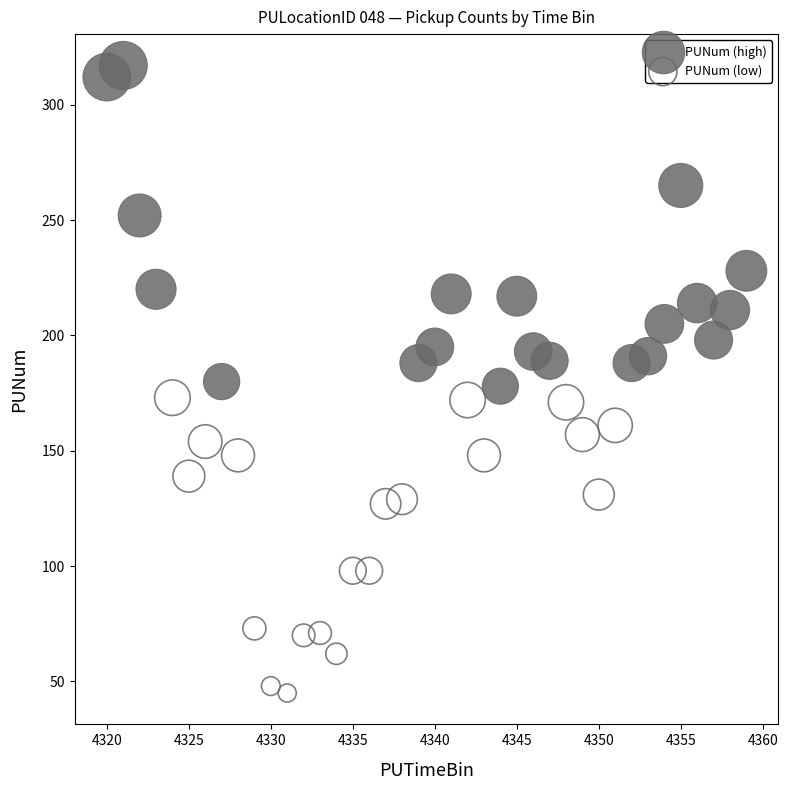

Which series reaches the minimum Y coordinate?

PUNum (low)